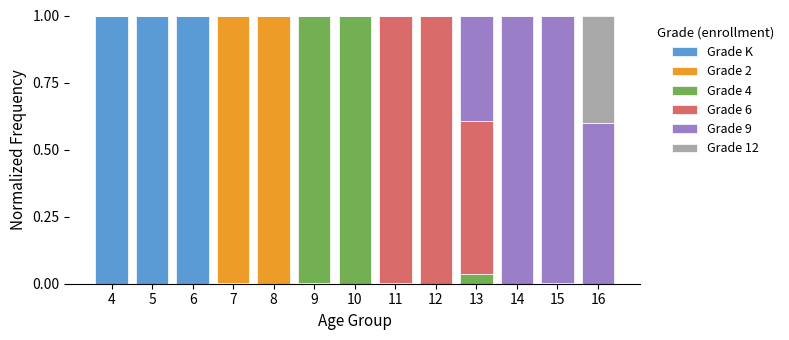

Are the bars grouped side by side (vs. stacked)?

No